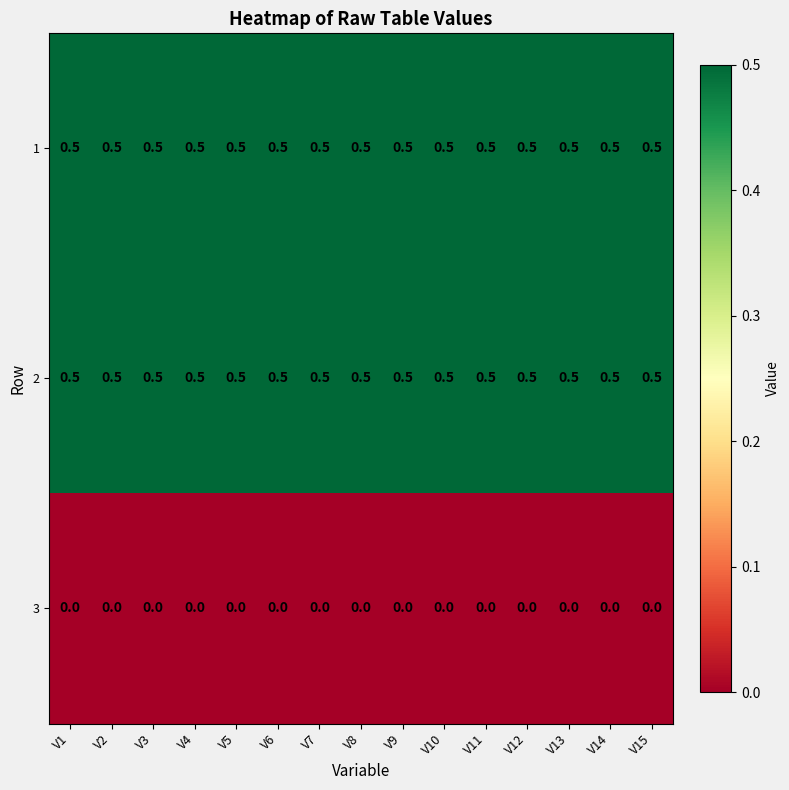

What is the approximate value of 1 at V4?

0.5